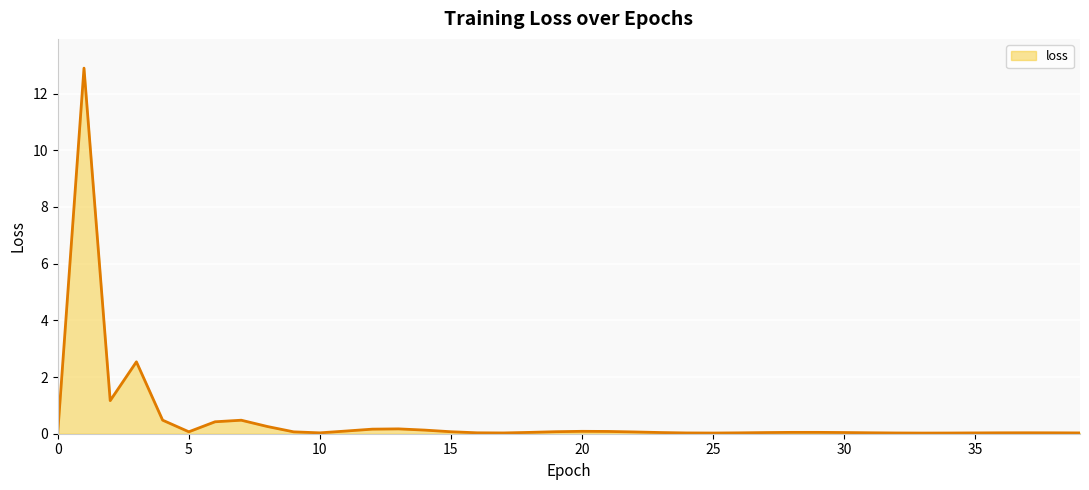

What is the maximum value shown in the chart?

12.9